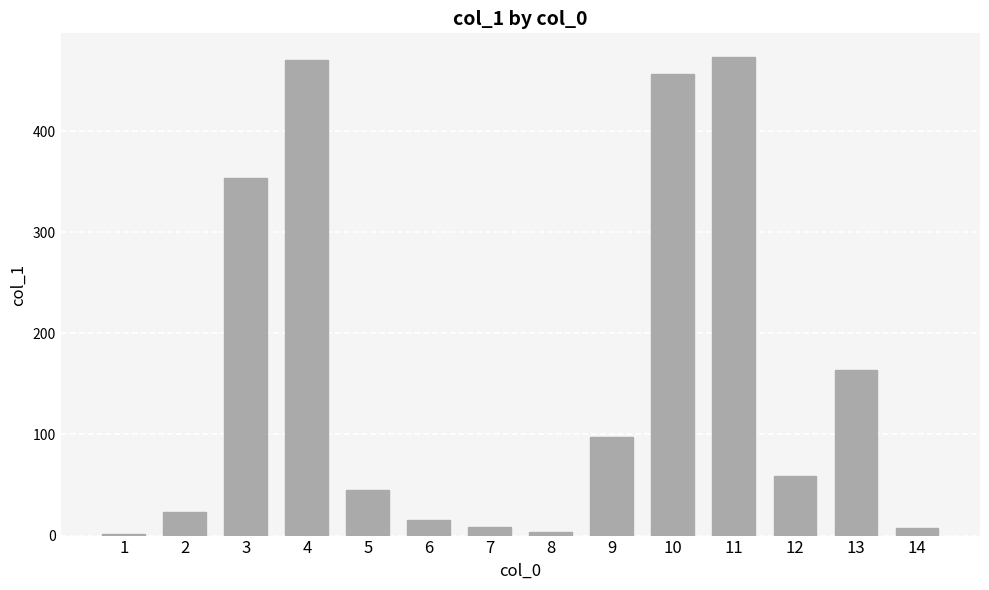

Are the bars grouped side by side (vs. stacked)?

No